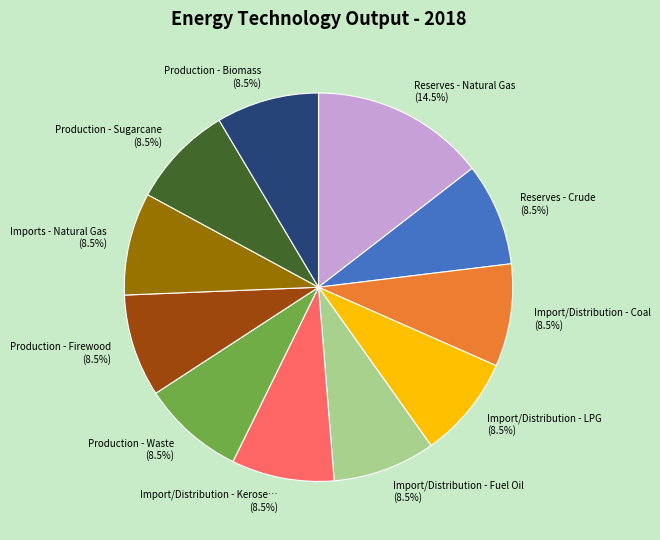

To the nearest percent, what is the difference between the largest and smallest slice percentages?

6%